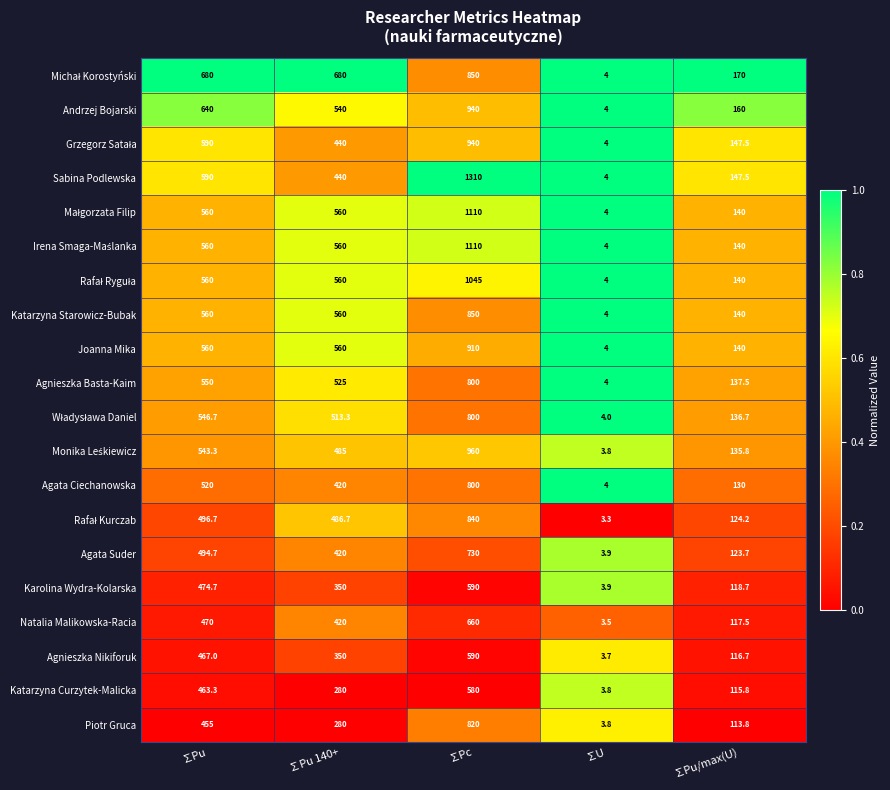

How many distinct data groups are displayed?

20